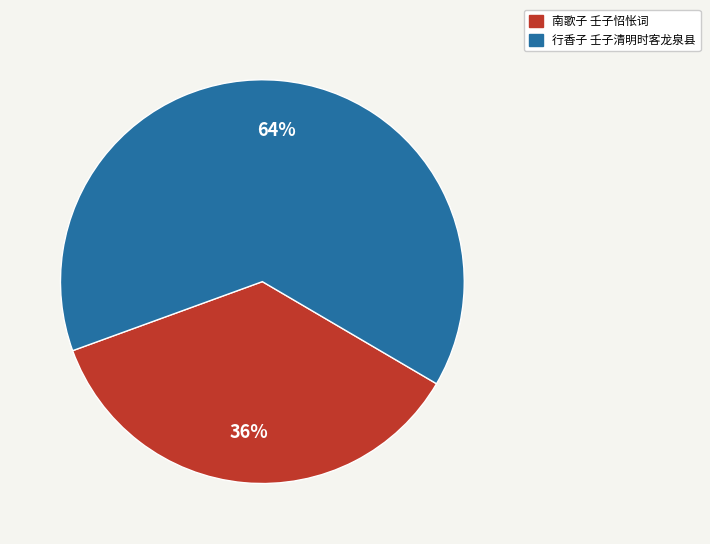

Which slice represents more than half of the pie?

行香子 壬子清明时客龙泉县